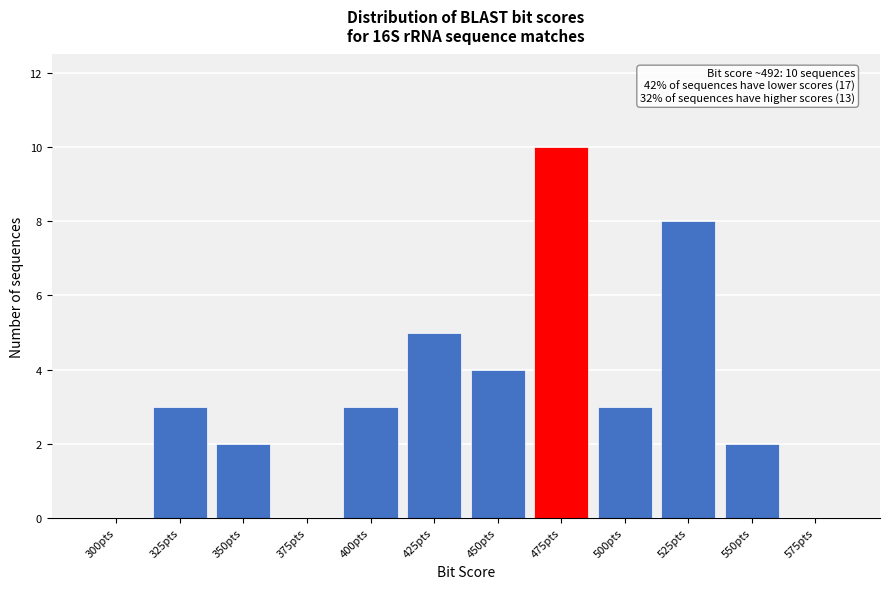

Reading left to right, transcribe all the data shown in this chart.

300pts=0	325pts=3	350pts=2	375pts=0	400pts=3	425pts=5	450pts=4	475pts=10	500pts=3	525pts=8	550pts=2	575pts=0